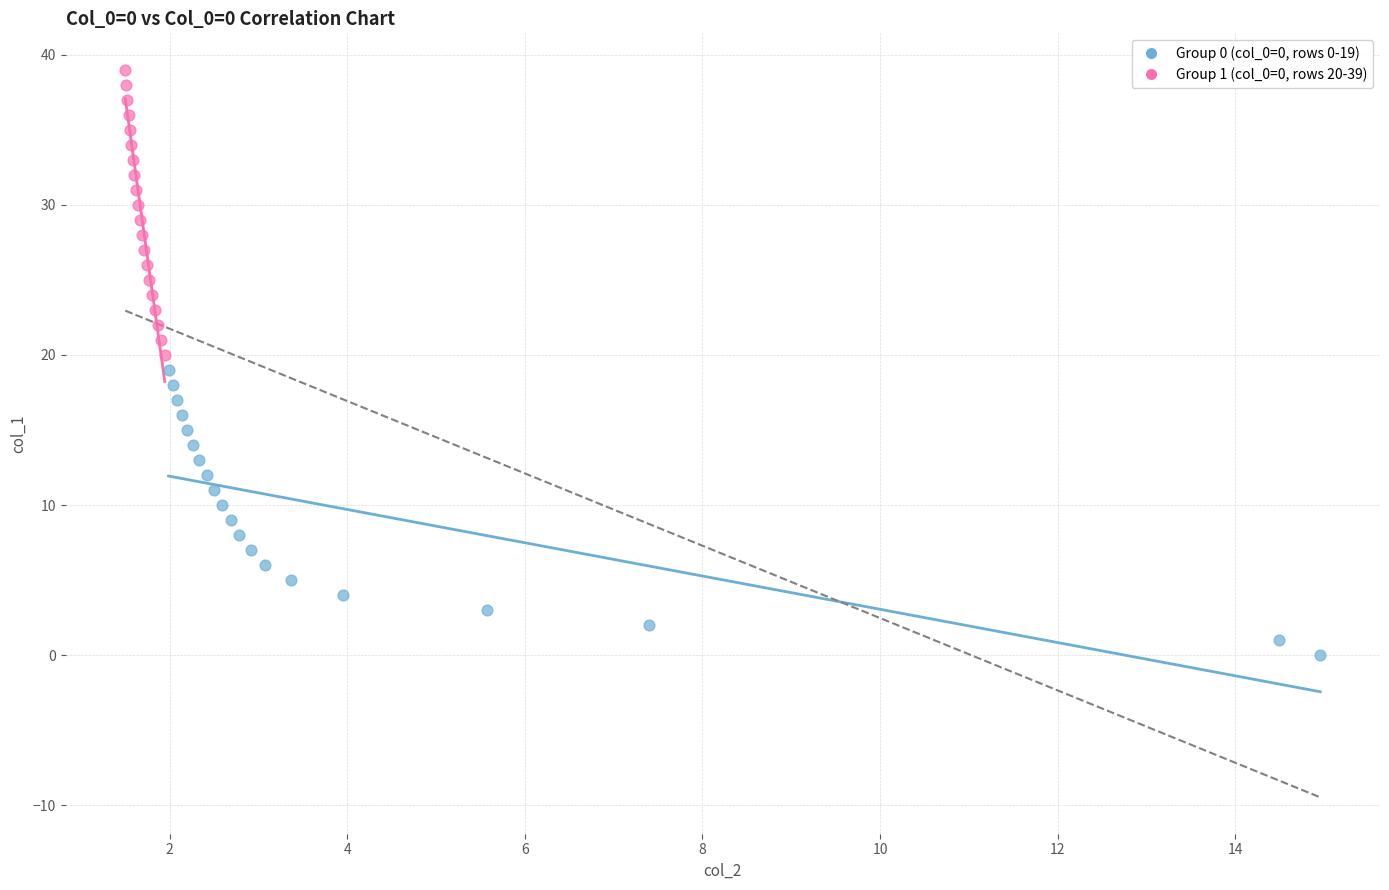

Which series contains the lowest Y value?

Group 0 (col_0=0, rows 0-19)